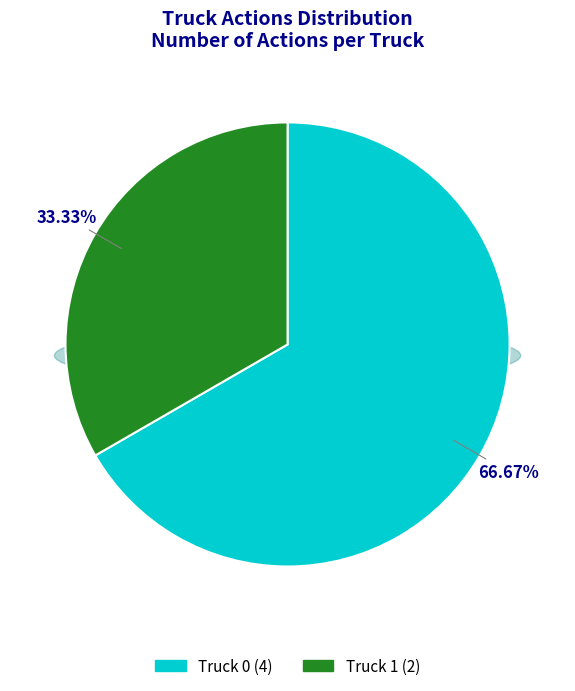

Is there any slice that represents more than half of the pie?

Yes